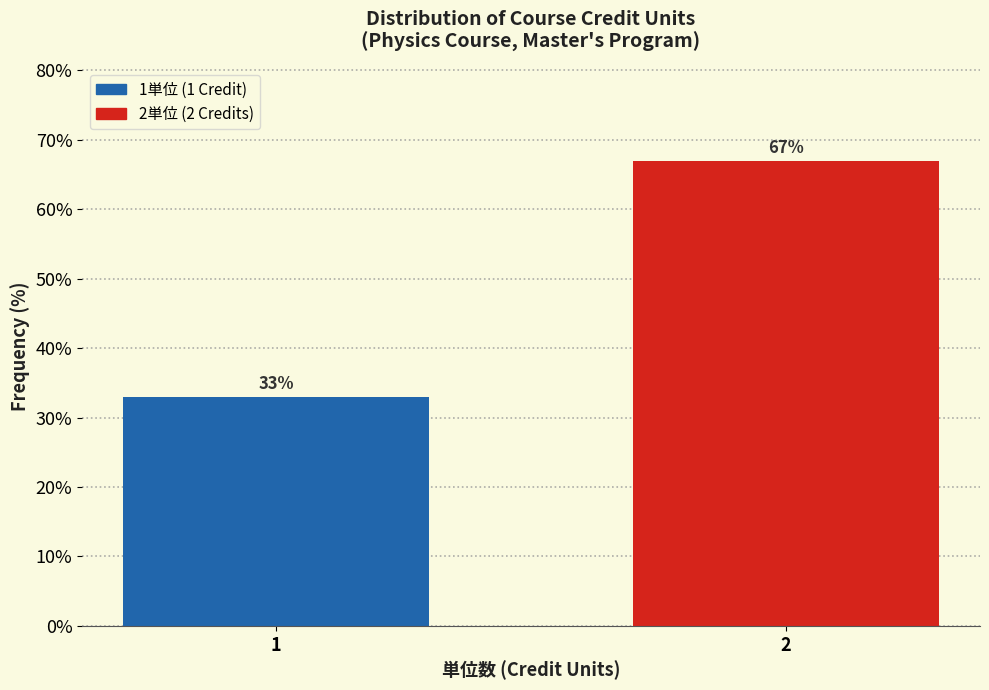

Reading right to left, transcribe all the data shown in this chart.

67	33